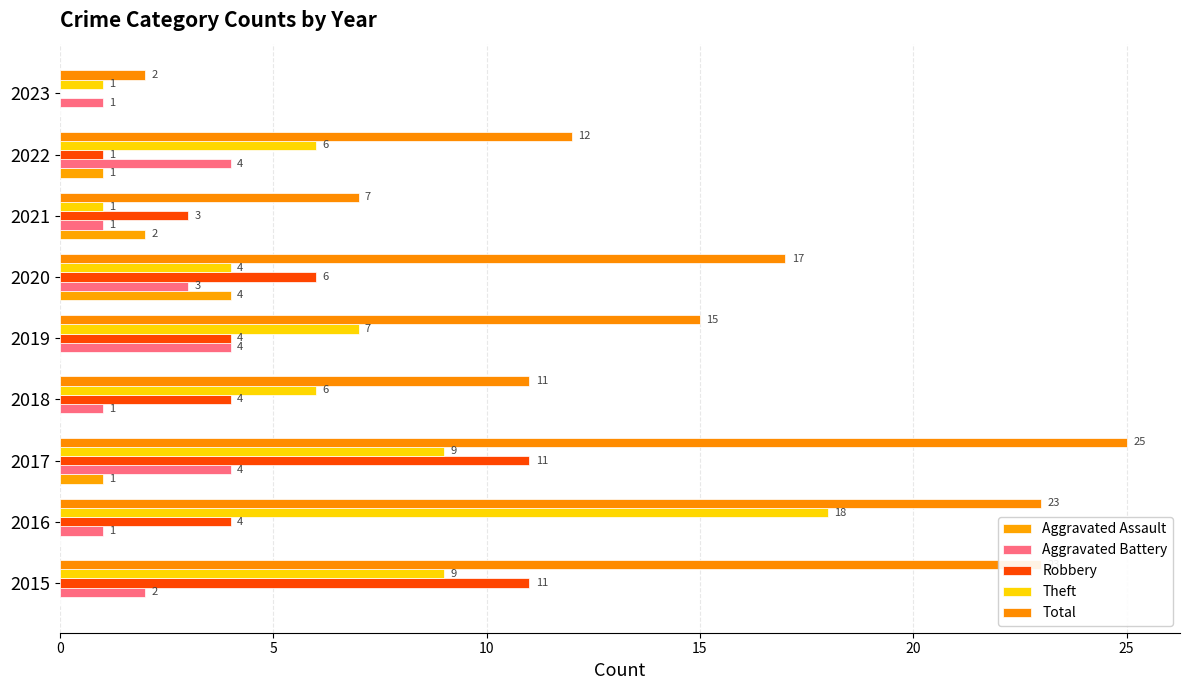

Which series has the largest total across all categories?

Total